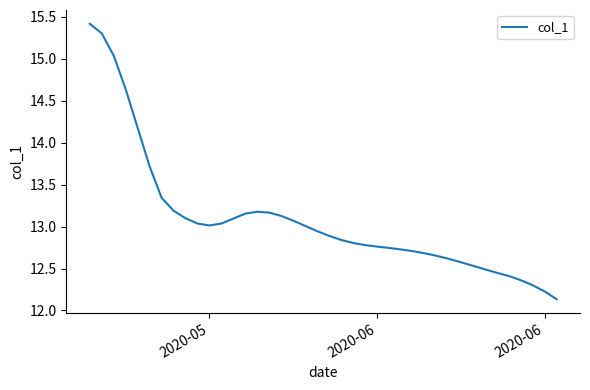

What is the average value?

13.1